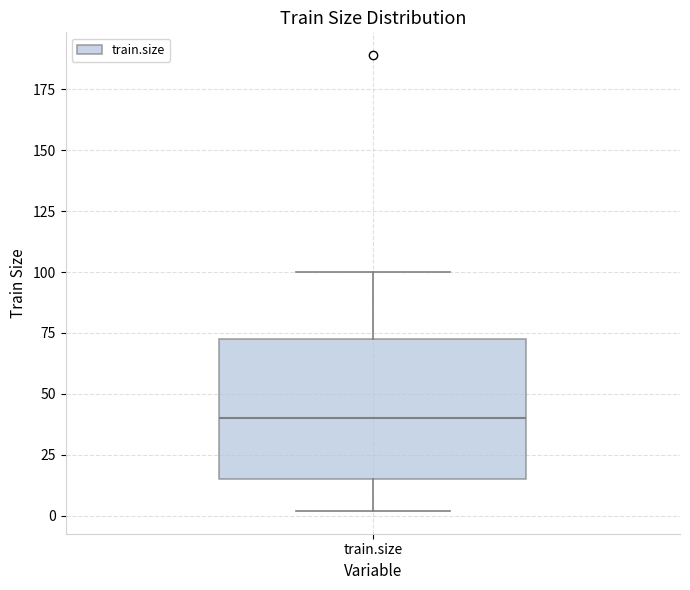

Read this box plot against the y-axis: the position of the median line, the range covered by the box, and the ends of both whiskers. The values are not printed on the chart, so give them approximately, as read against the axis.

median 40, box 15 to 75, whiskers 0 to 100